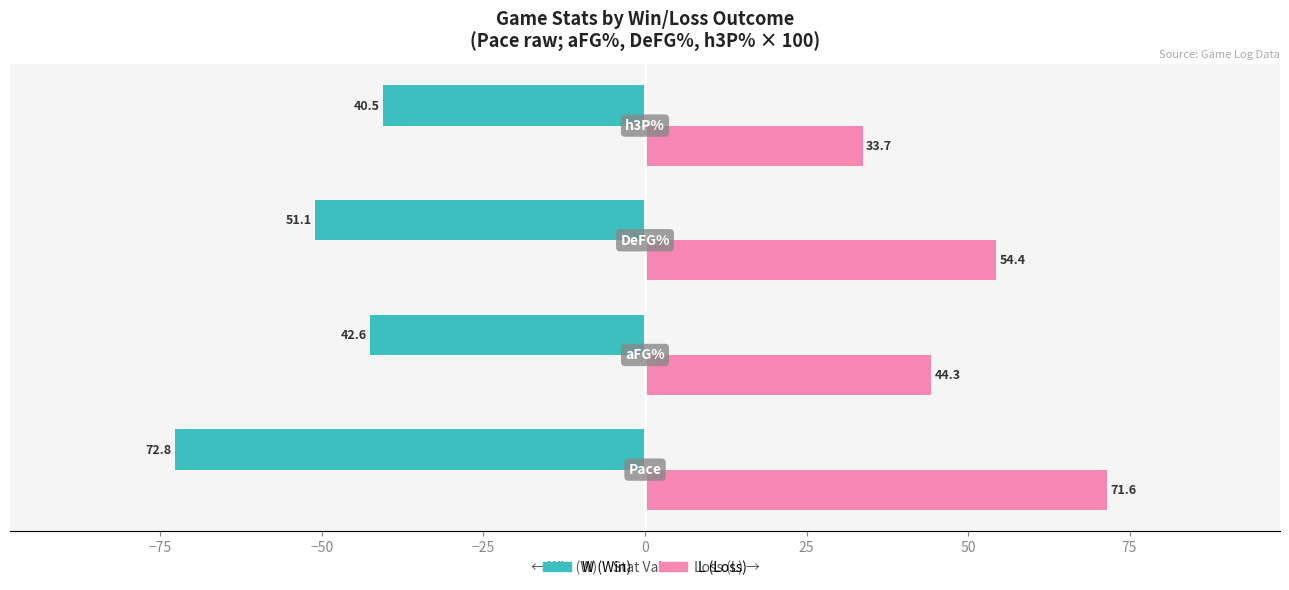

Which series has the widest spread of values?

L (Loss)